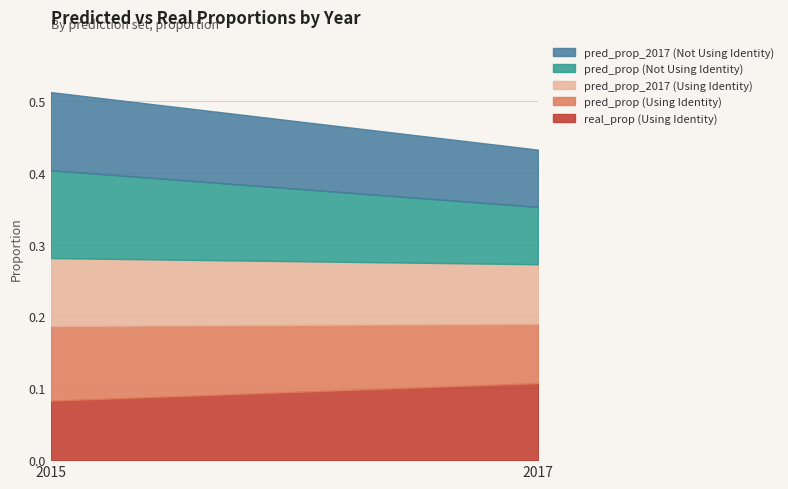

Reading left to right, transcribe all the data shown in this chart.

real_prop (Using Identity): 0.1	0.1
pred_prop (Using Identity): 0.1	0.1
pred_prop_2017 (Using Identity): 0.1	0.1
pred_prop (Not Using Identity): 0.1	0.1
pred_prop_2017 (Not Using Identity): 0.1	0.1